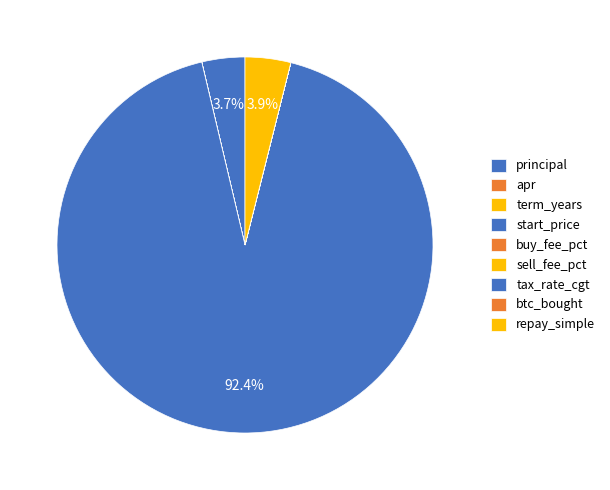

What portion of the pie excludes sell_fee_pct?

100.0%